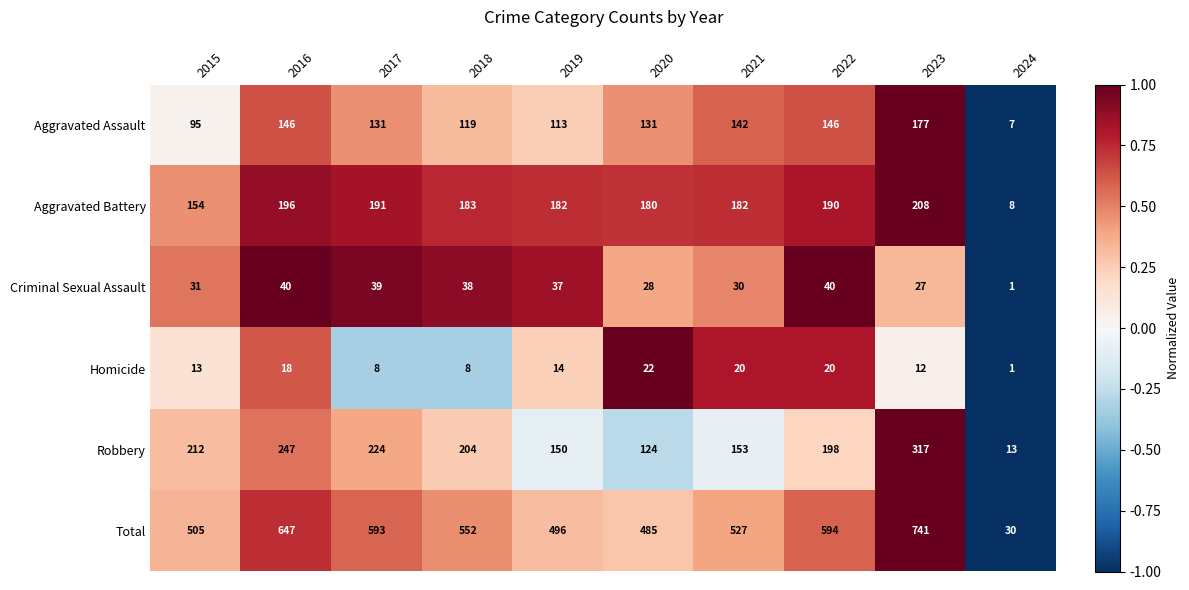

Where is Homicide nearest to the value 11?

2023